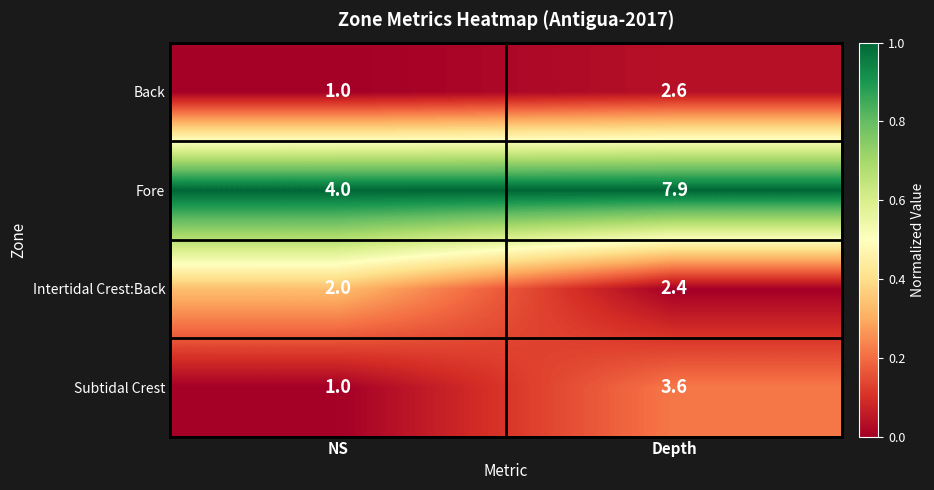

Reading left to right, list all the values displayed in this chart.

Back: NS=1.0	Depth=2.6
Fore: NS=4.0	Depth=7.9
Intertidal Crest:Back: NS=2.0	Depth=2.4
Subtidal Crest: NS=1.0	Depth=3.6